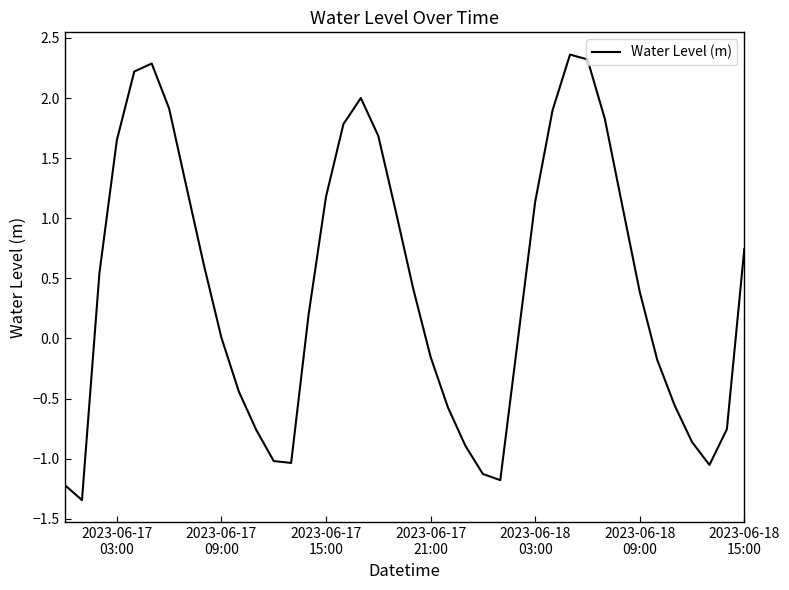

What is the sum of all values?

17.4